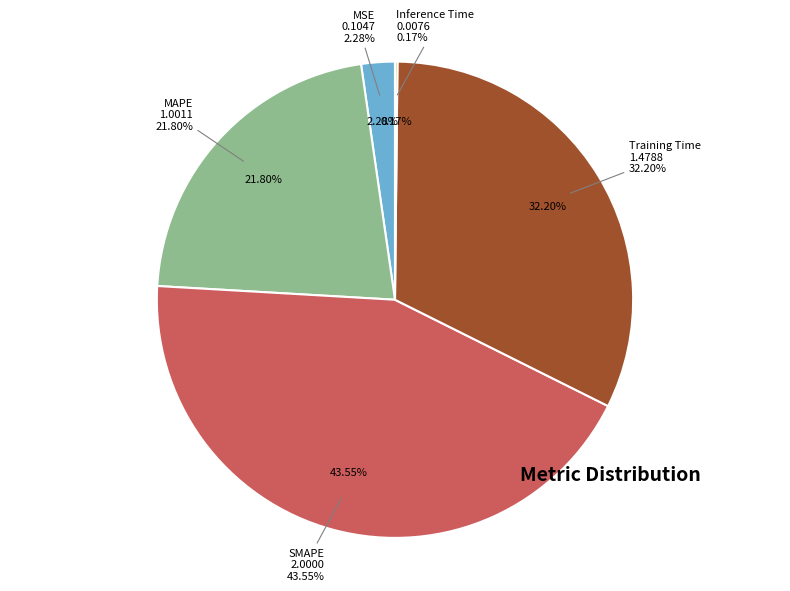

Does Inference Time account for over 50% of the chart?

No